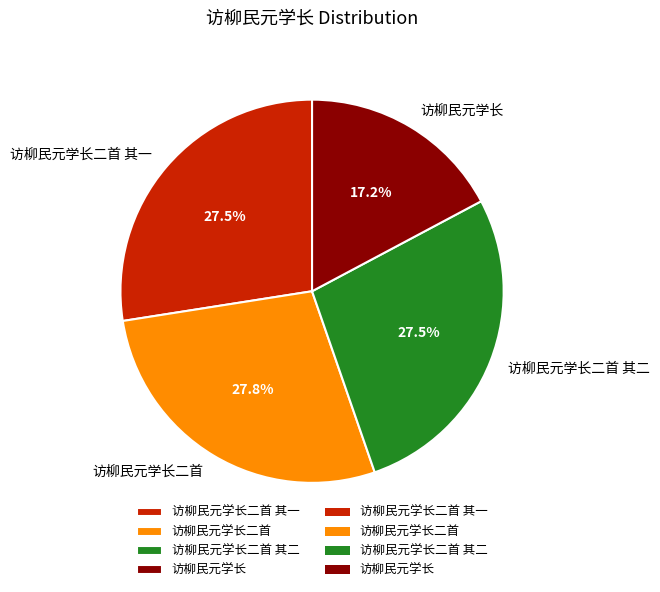

Which has a higher value, 访柳民元学长二首 其二 or 访柳民元学长?

访柳民元学长二首 其二